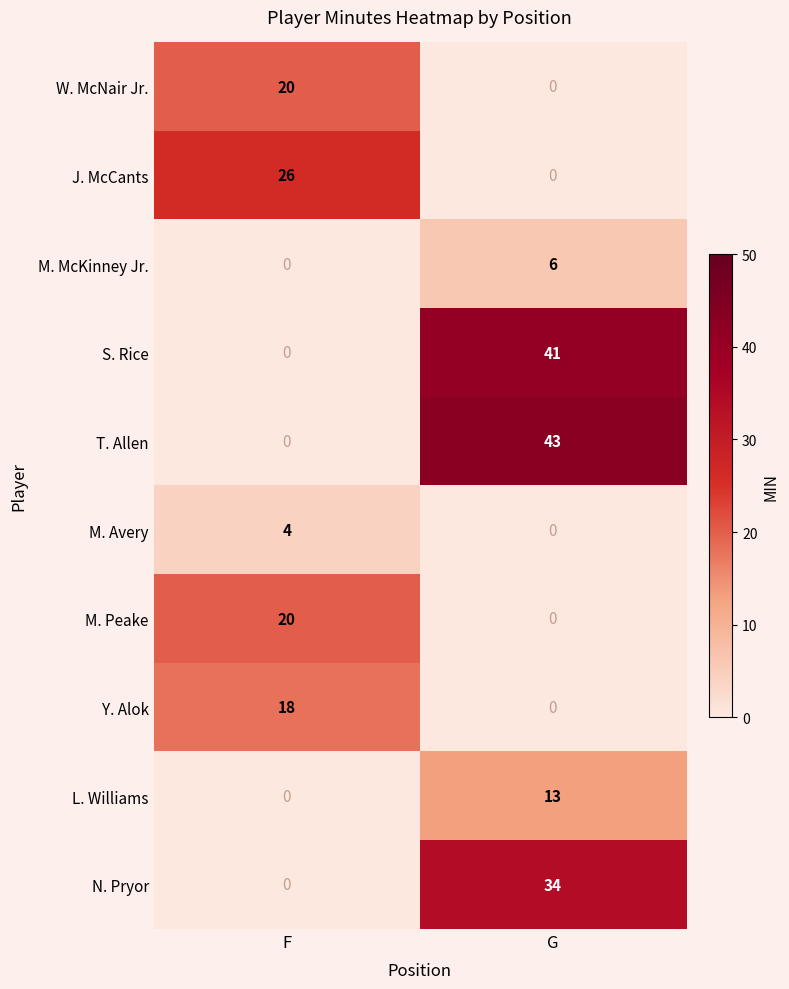

Which series has the widest spread of values?

T. Allen